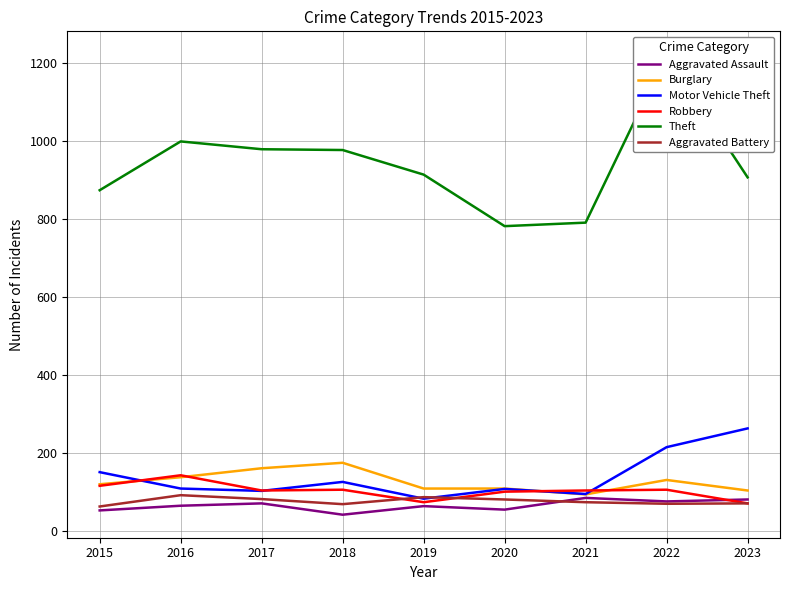

At which category is the sum across all series the highest?

2022